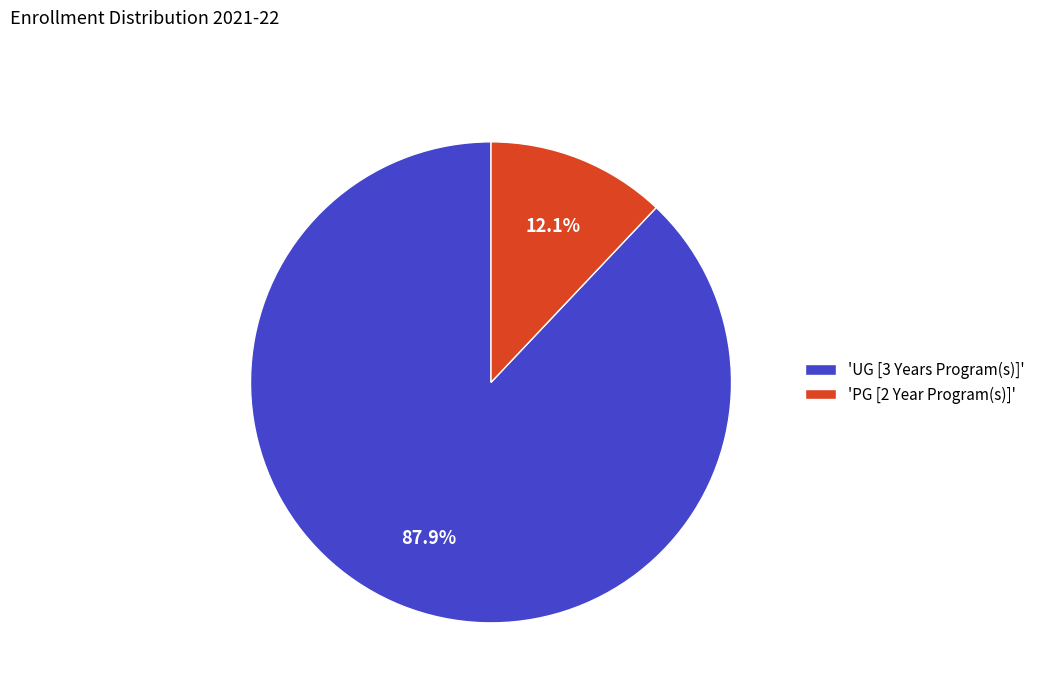

Which category accounts for the majority?

'UG [3 Years Program(s)]'